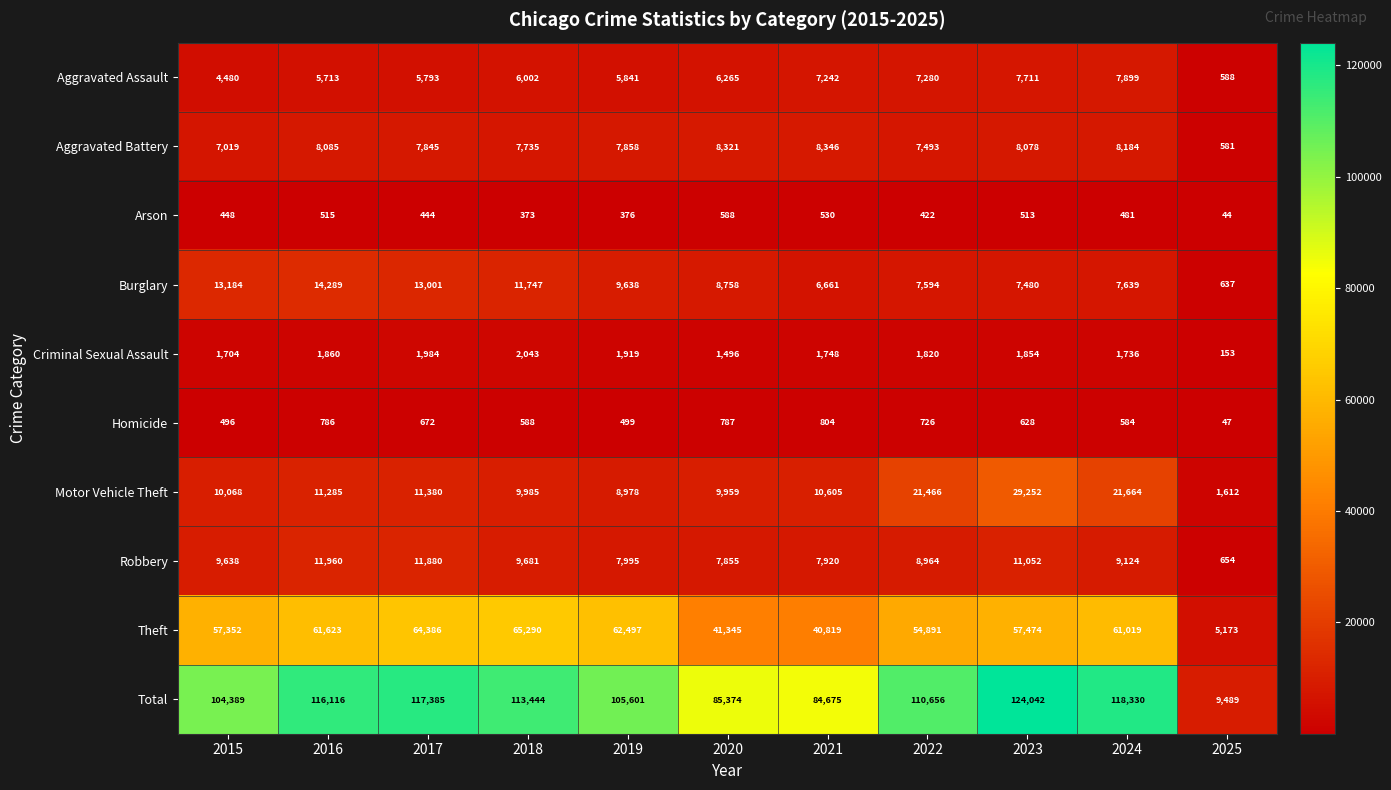

What is the approximate value of Homicide at 2015, to the nearest 50?

500